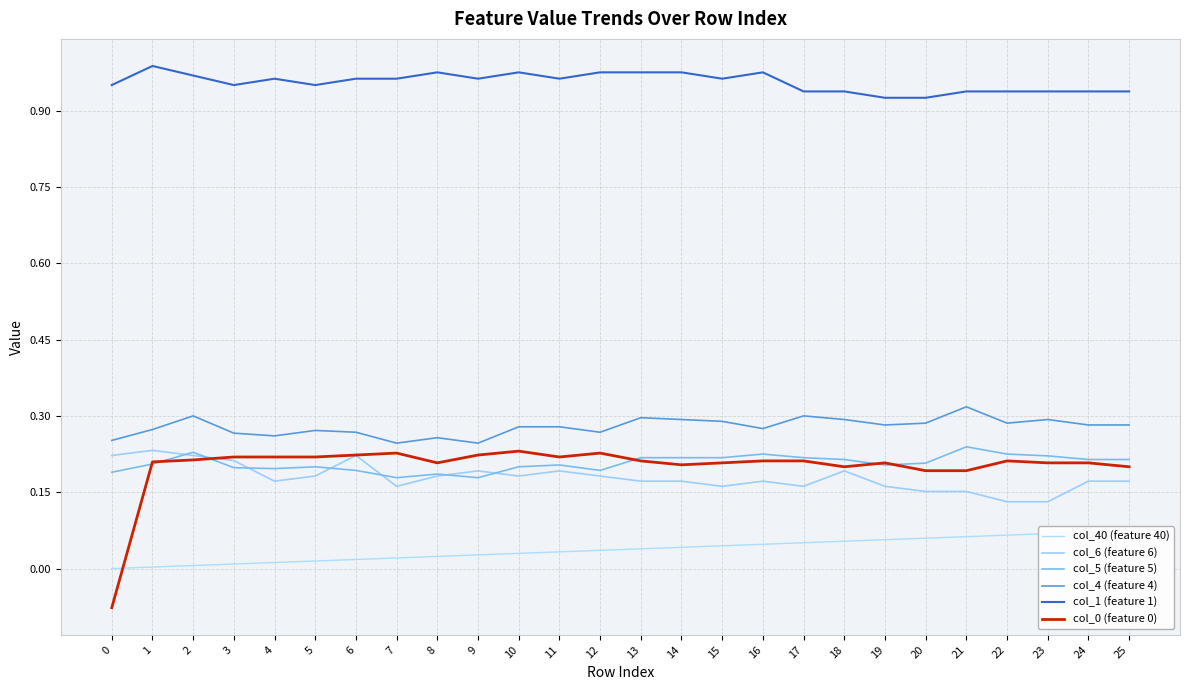

In col_6 (feature 6), how many points are higher than both neighbors (excluding endpoints)?

6